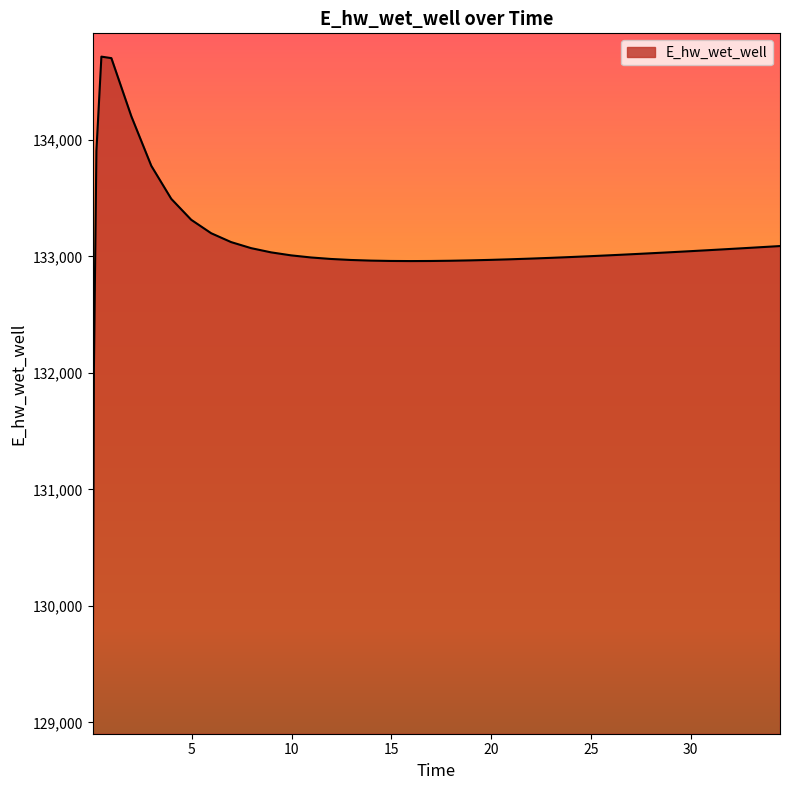

What is the difference between the maximum and minimum values?

5611.7